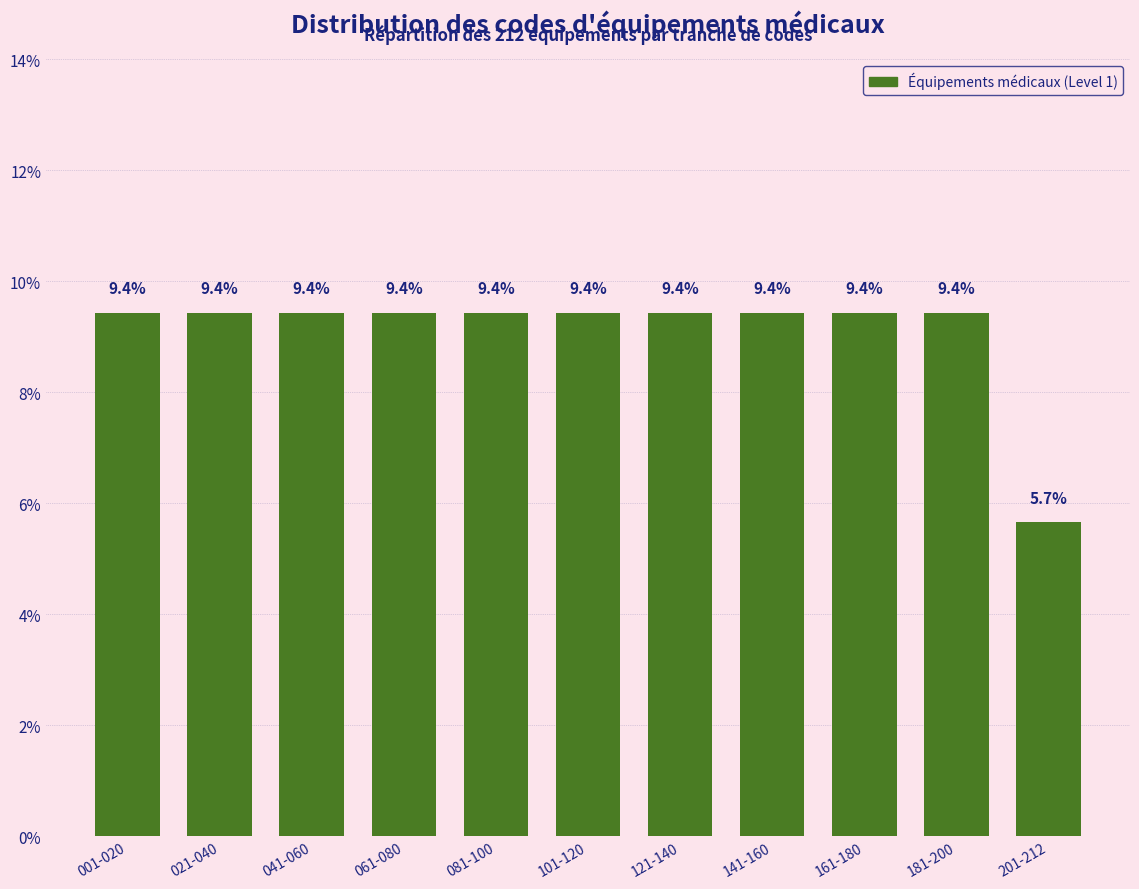

Reading right to left, transcribe all the data shown in this chart.

5.7	9.4	9.4	9.4	9.4	9.4	9.4	9.4	9.4	9.4	9.4